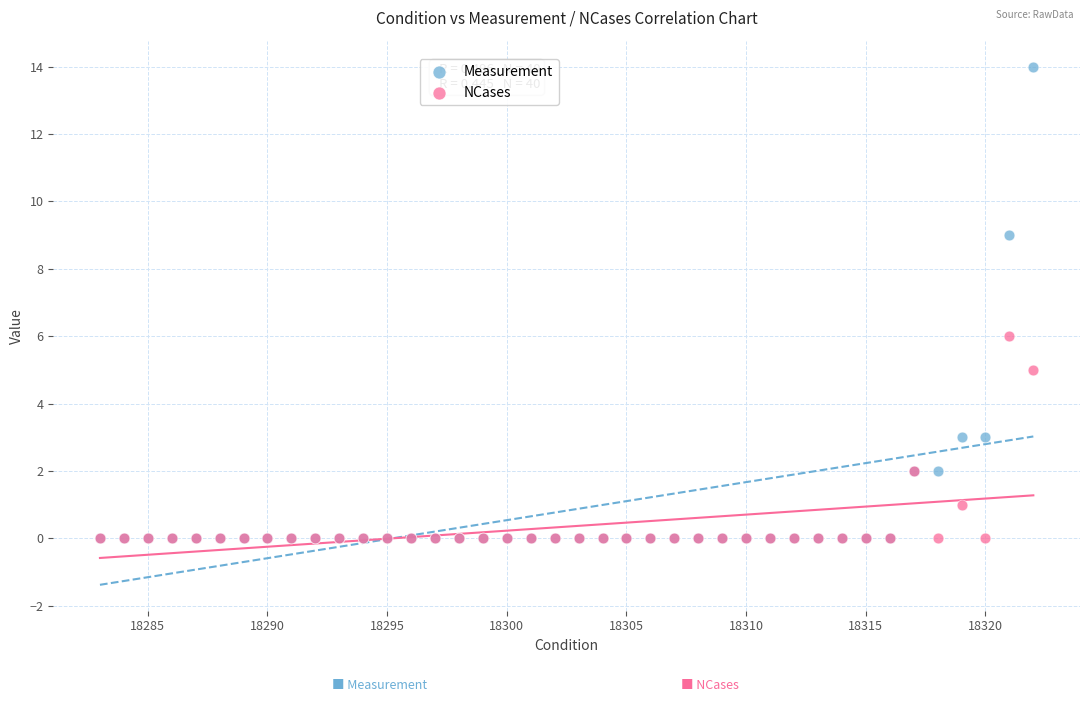

What are all the series names shown in the legend?

Measurement, NCases